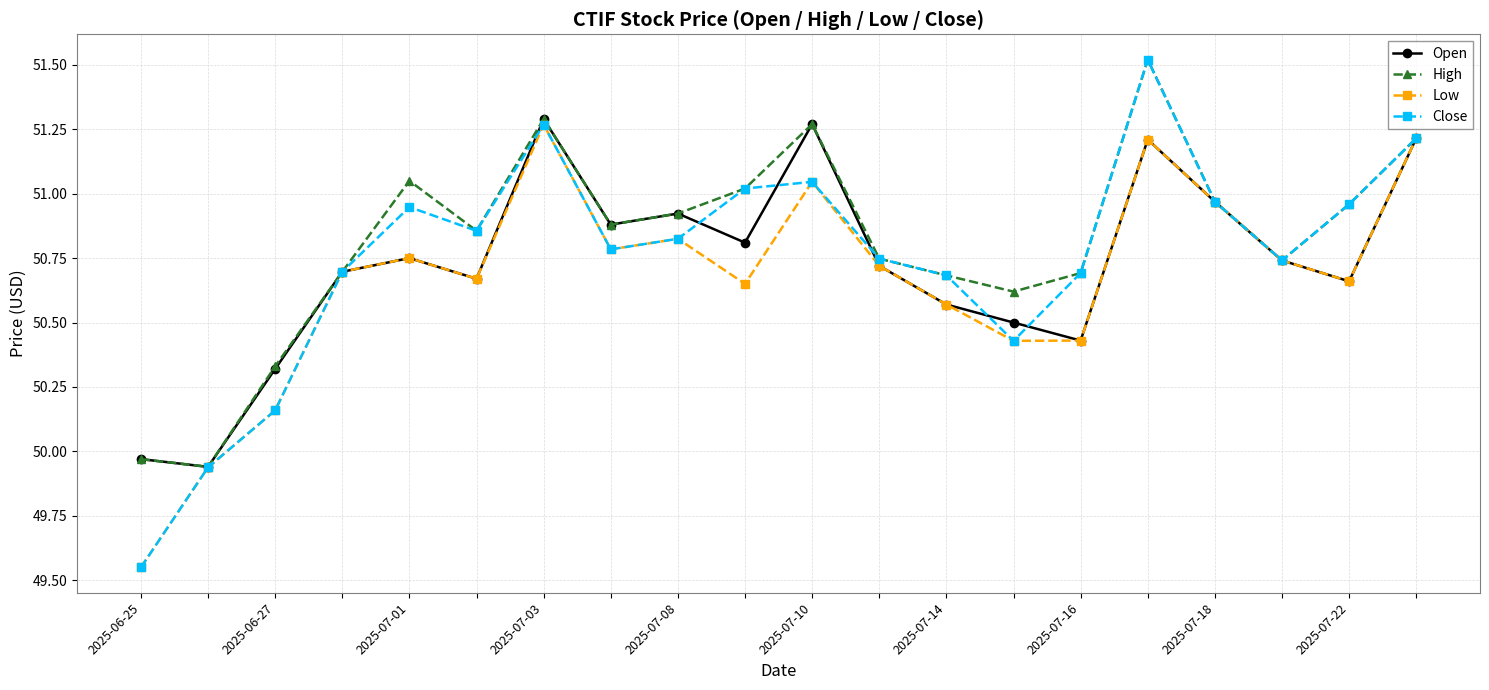

Is this an area chart (filled region under the line)?

No